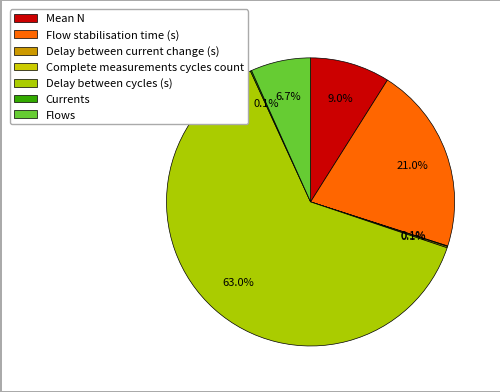

Do Complete measurements cycles count and Delay between current change (s) together represent more than half of the pie?

No